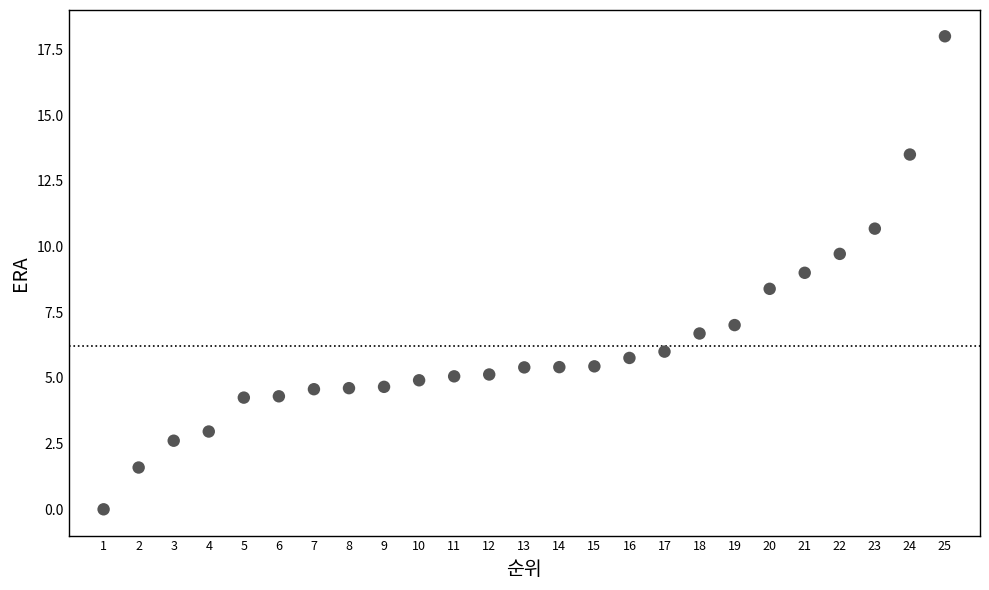

What is the range of X values (max minus min)?

24.0